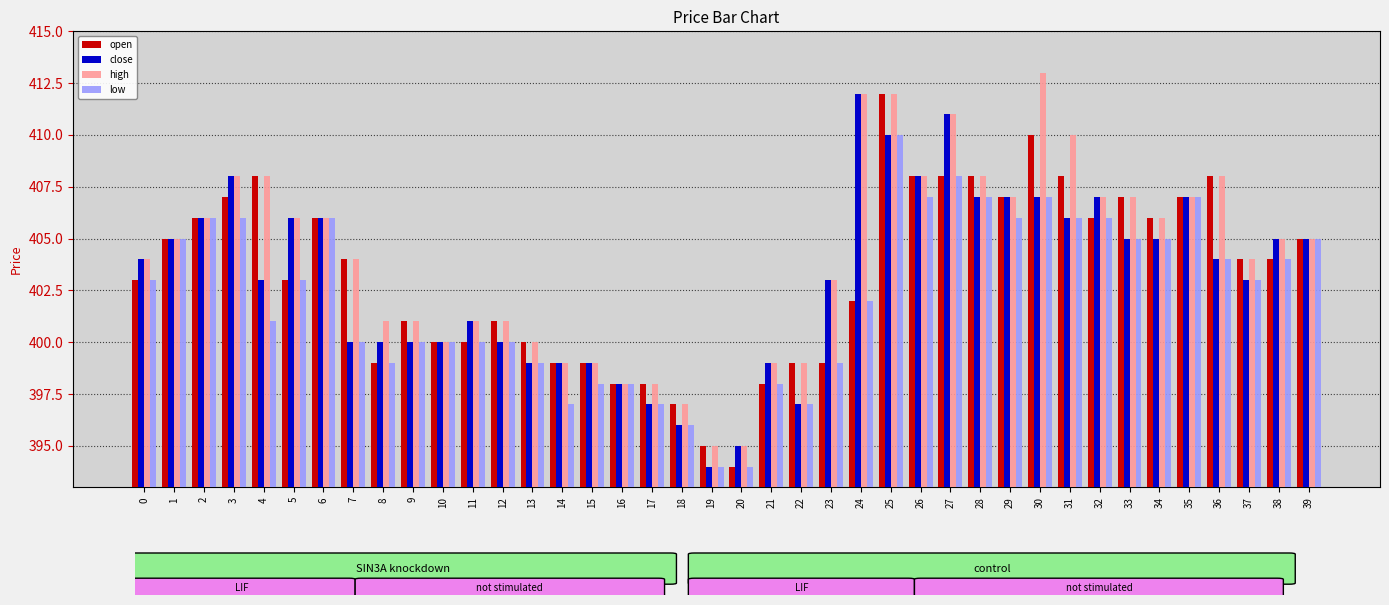

What is the difference between the maximum and minimum values in the low series?

16